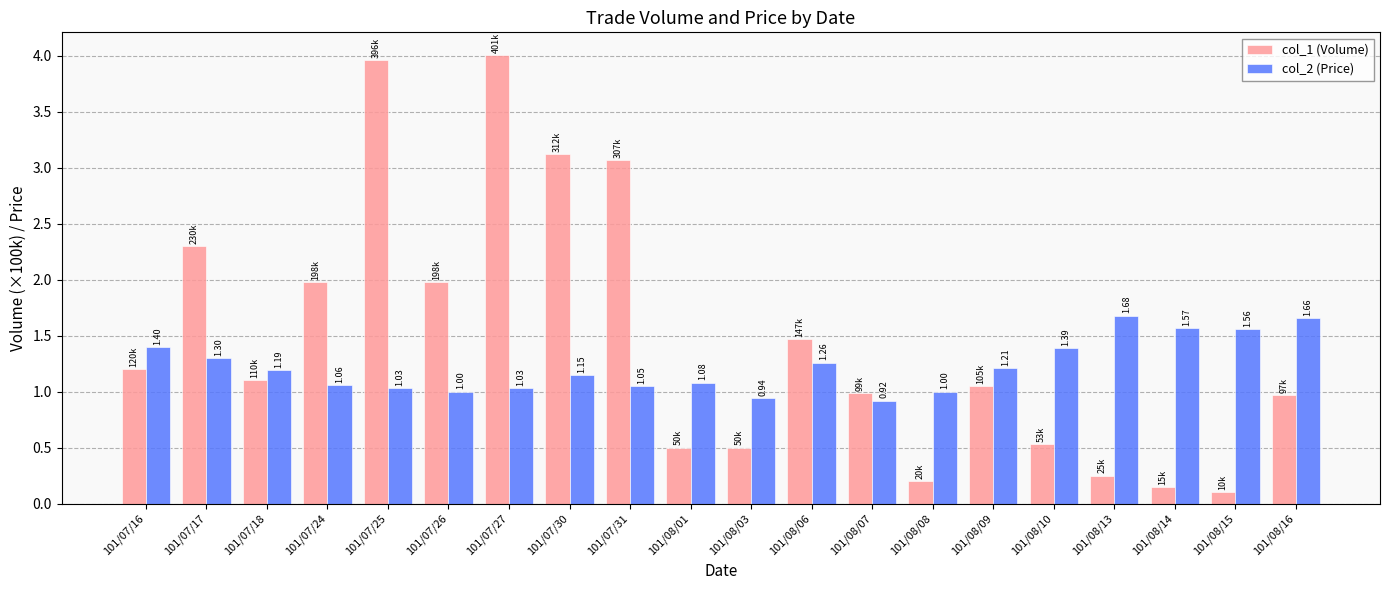

Which series changed the most between 101/08/06 and 101/08/15?

col_1 (Volume)